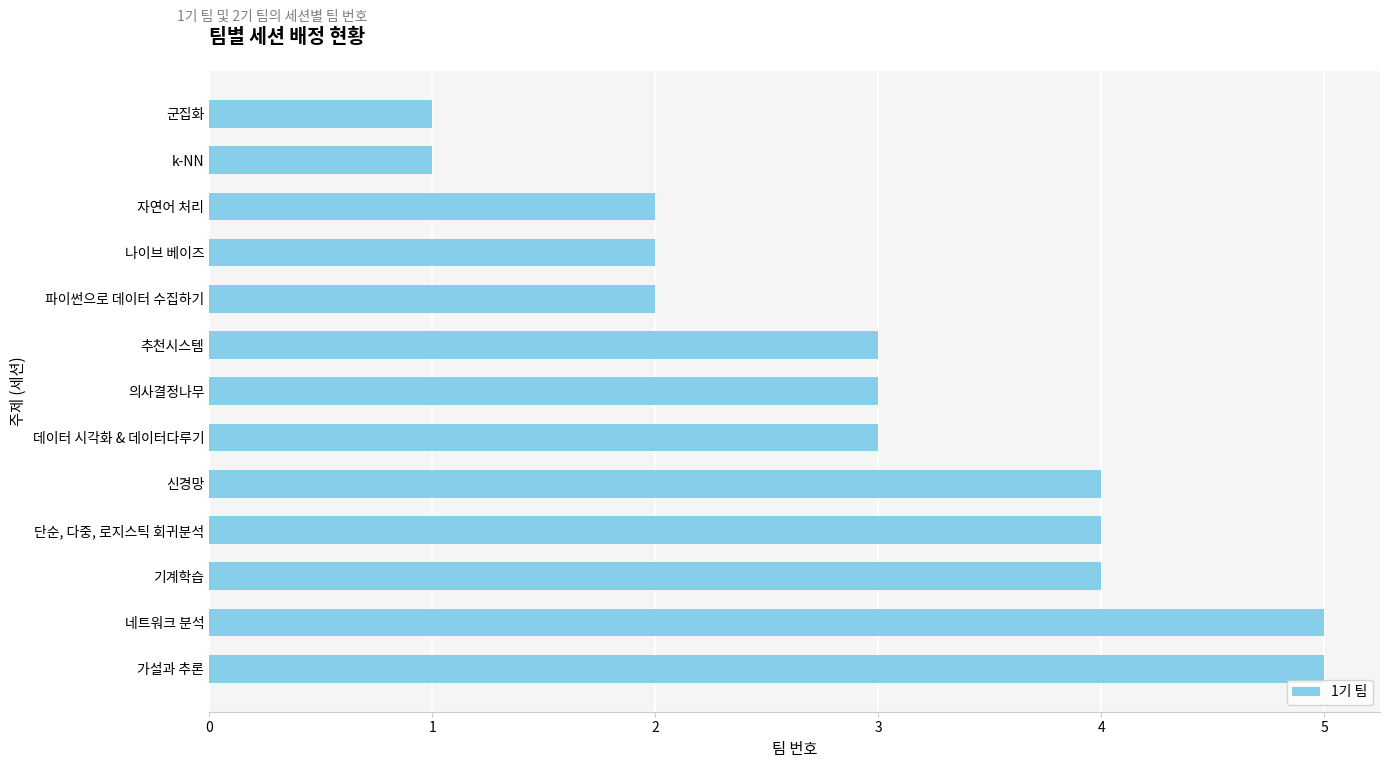

Reading bottom to top, list all the values displayed in this chart.

5	5	4	4	4	3	3	3	2	2	2	1	1